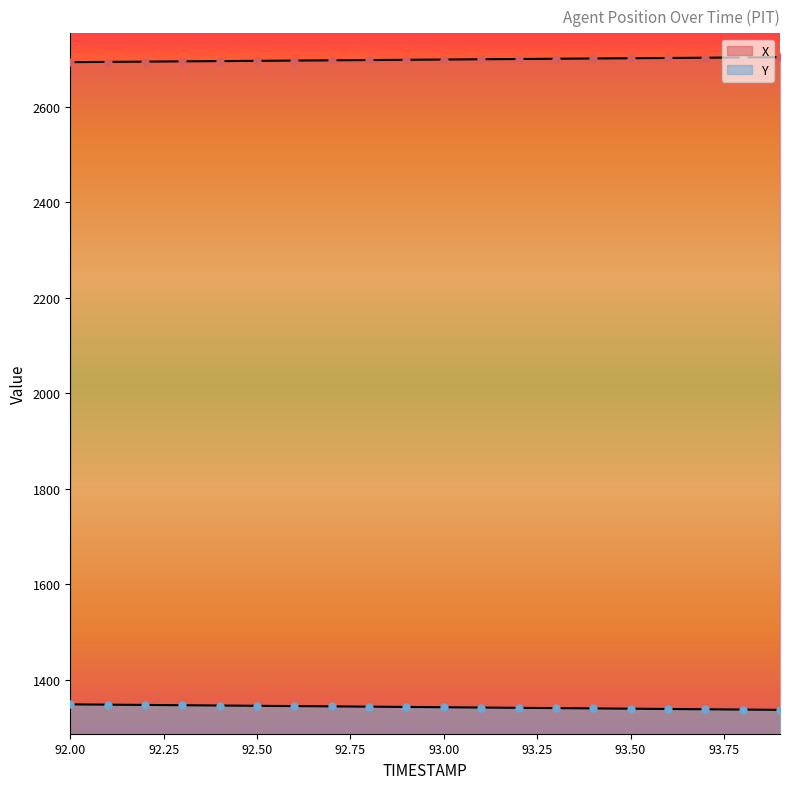

What are all the series names shown in the legend?

X, Y